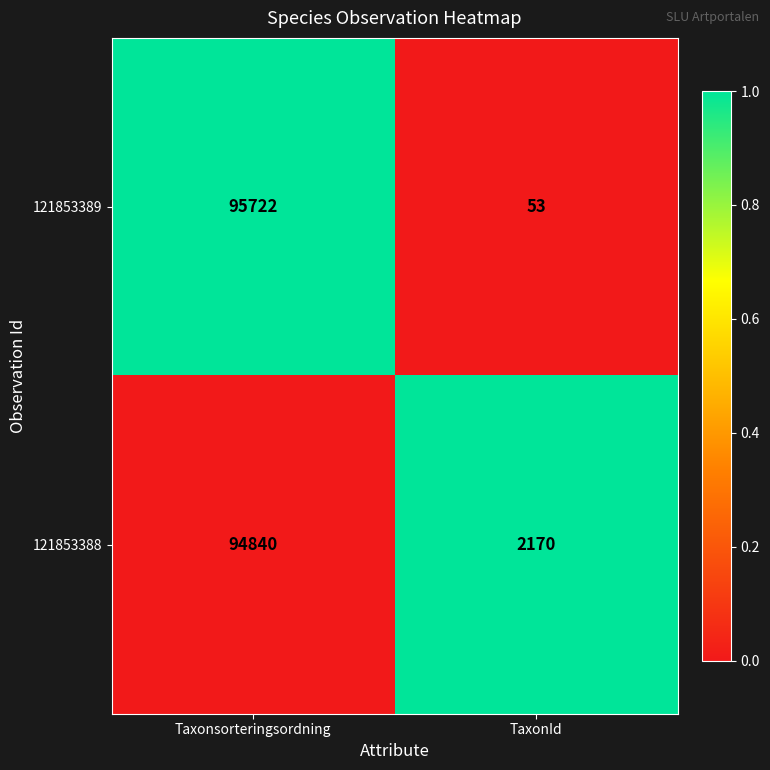

What is the difference between the 121853389 values at Taxonsorteringsordning and TaxonId?

95669